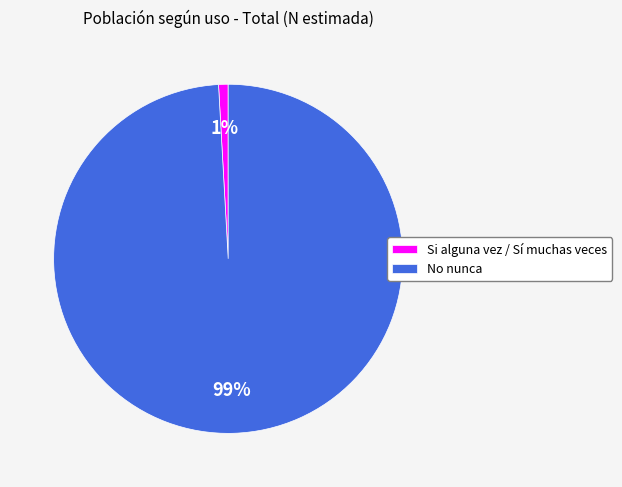

Do Si alguna vez / Sí muchas veces and No nunca together represent more than half of the pie?

Yes